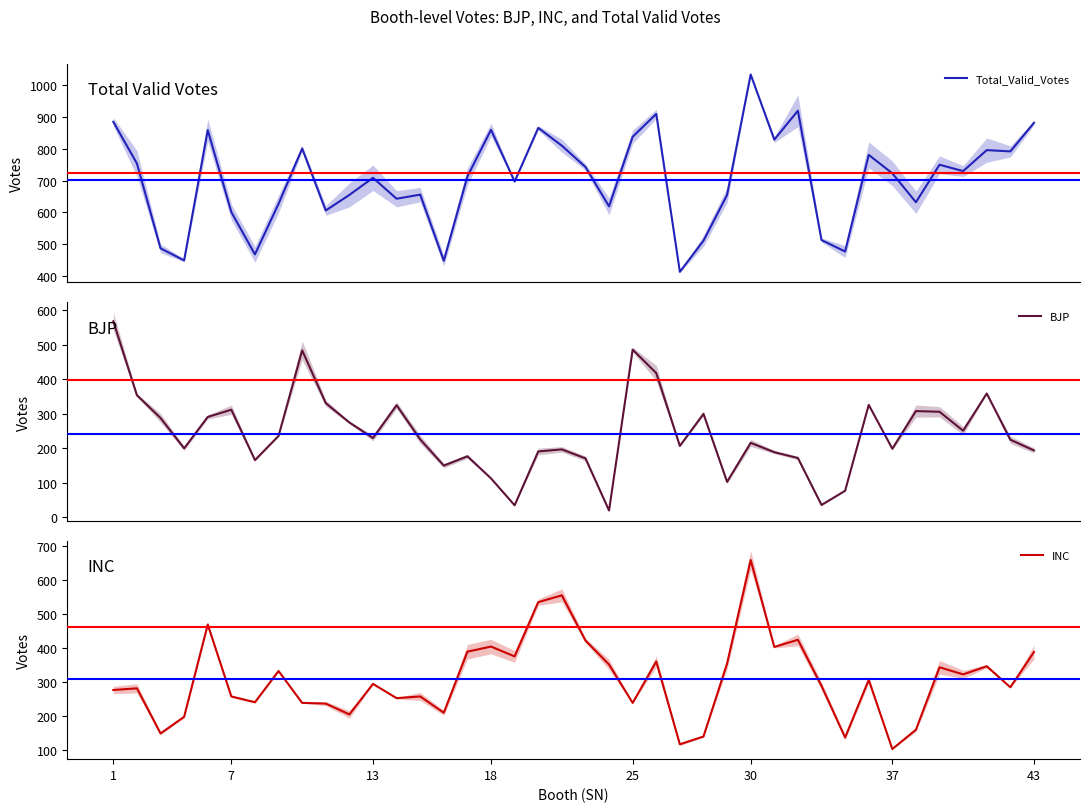

Where does the BJP series first go above 226?

1